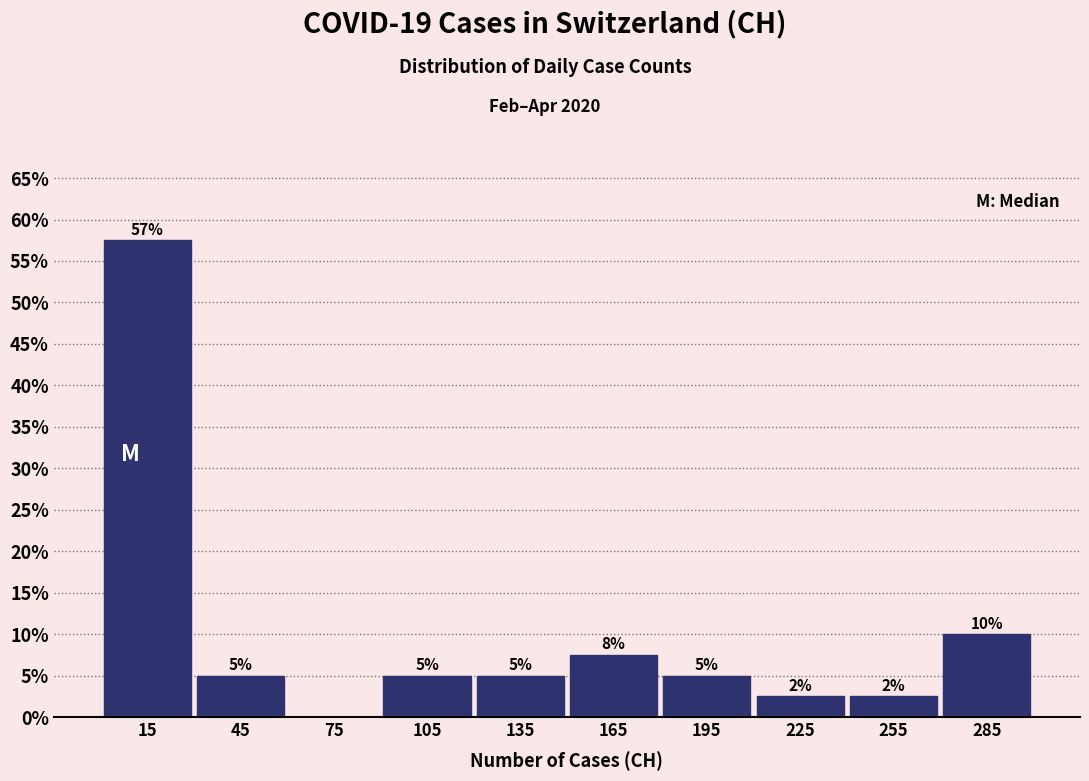

Which range on the x-axis has the tallest bar?

0 to 30